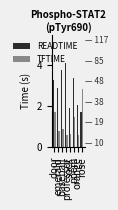

What is the difference between the second highest and minimum values in the READTIME series?

2.0